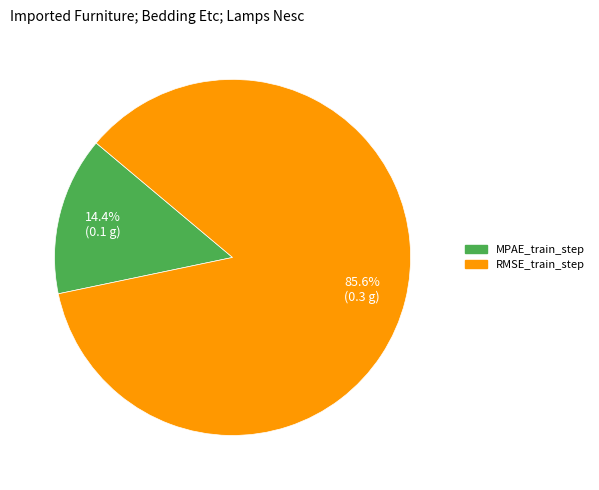

Combined, what portion of the pie is MPAE_train_step and RMSE_train_step?

100.0%